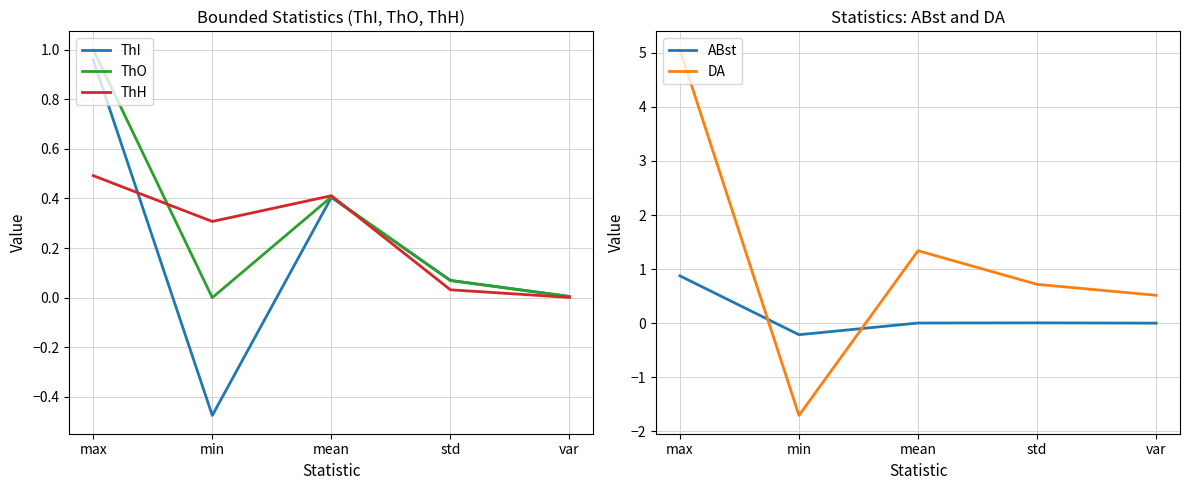

After their last crossing, which series has the higher values: ABst or DA?

DA